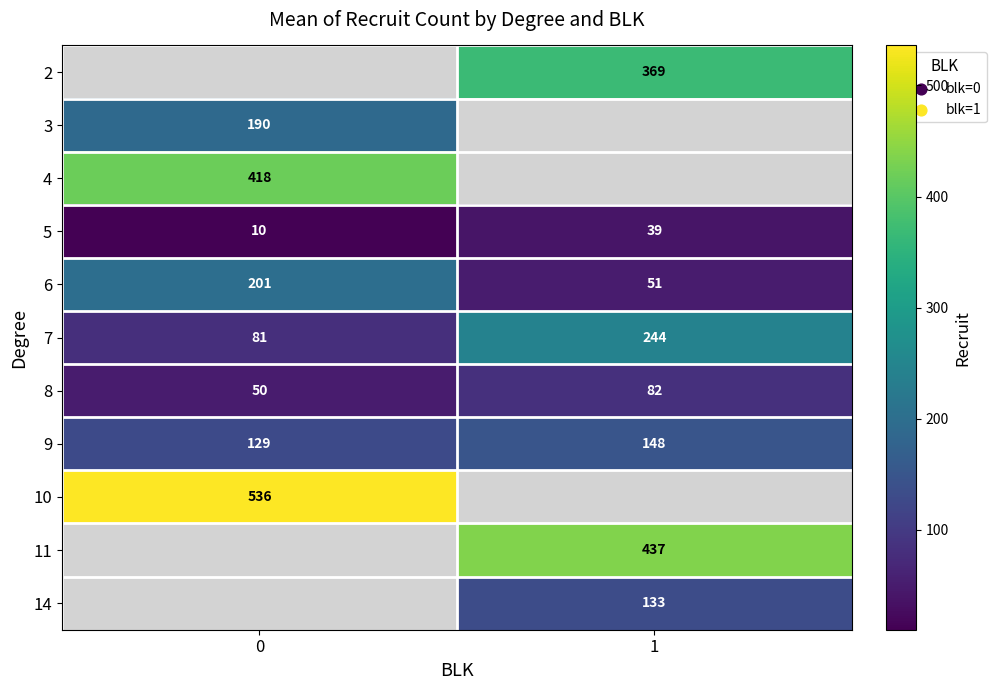

What is the sum of the 5 values at 0 and 1?

49